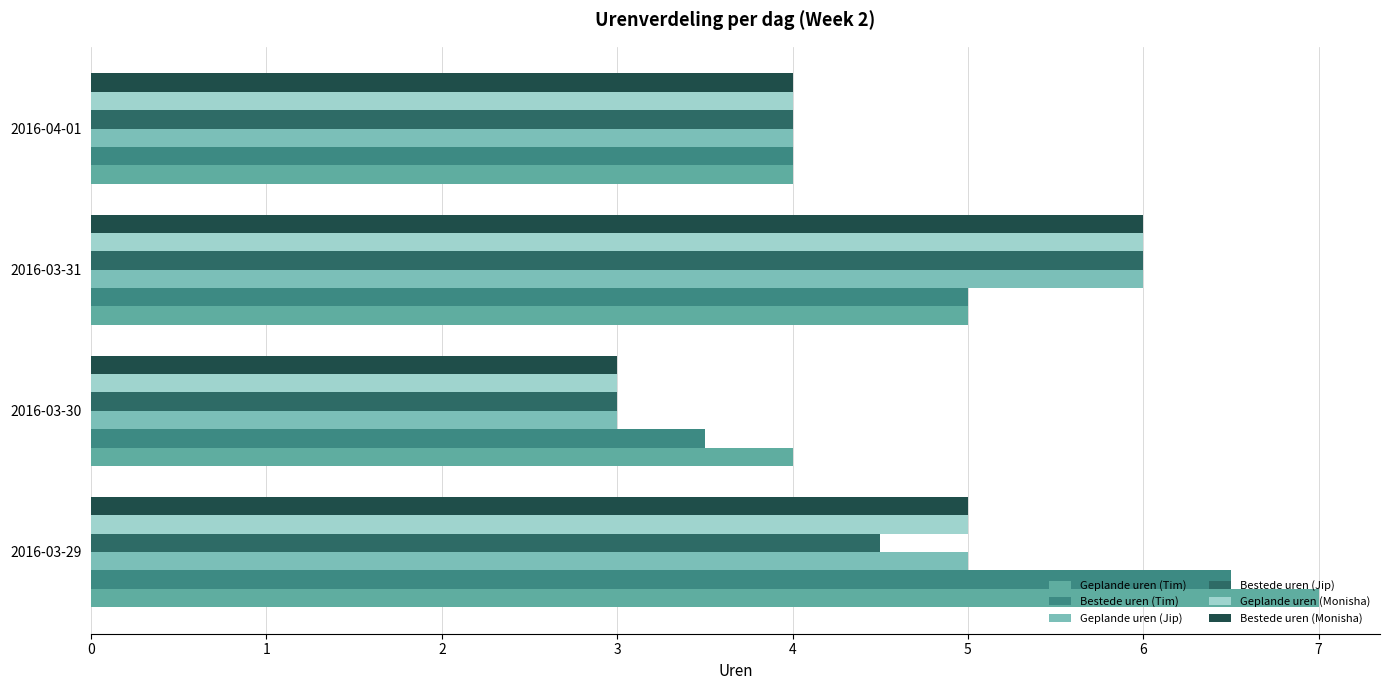

What is the difference between the second highest and second lowest values in the Geplande uren (Tim) series?

1.0